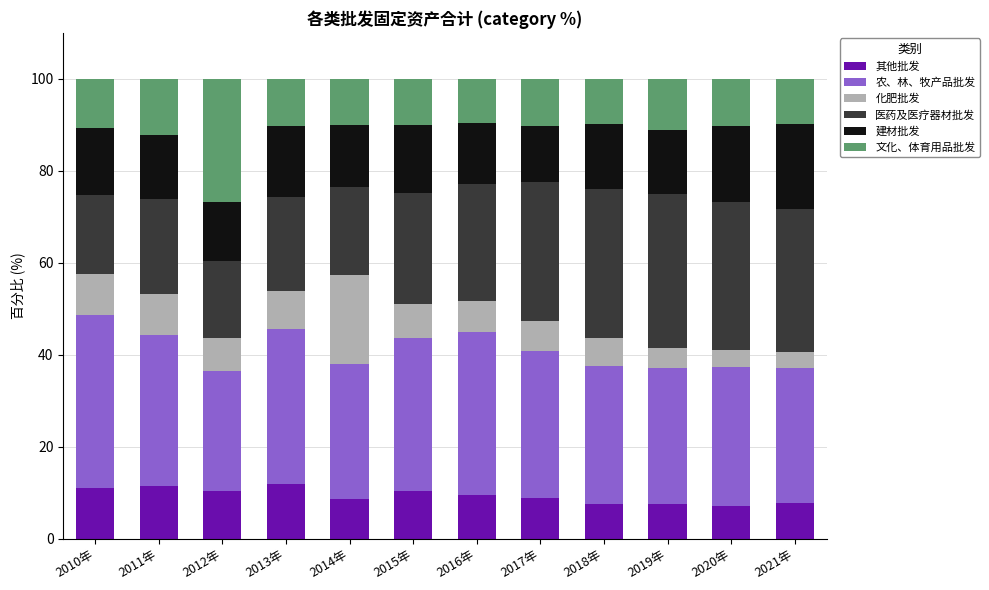

What is the total value across all series at 2019年?

100.0